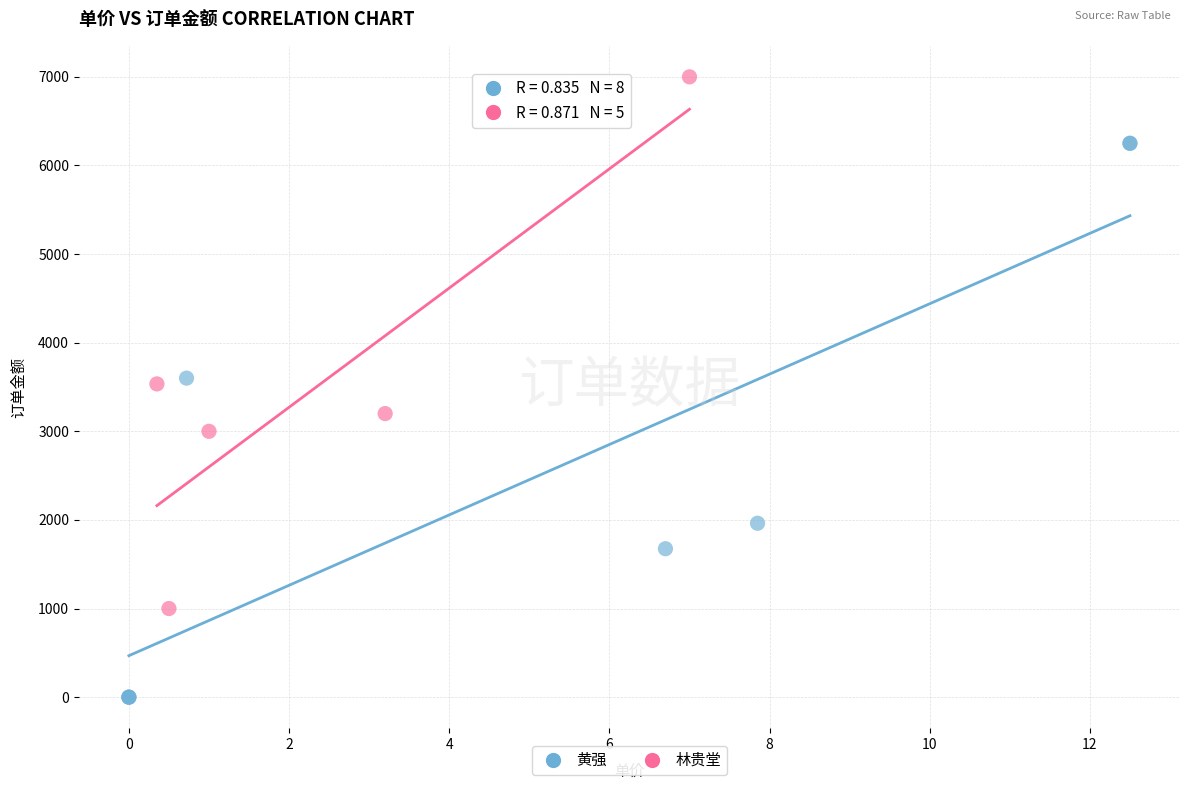

Which series reaches the maximum Y coordinate?

林贵堂